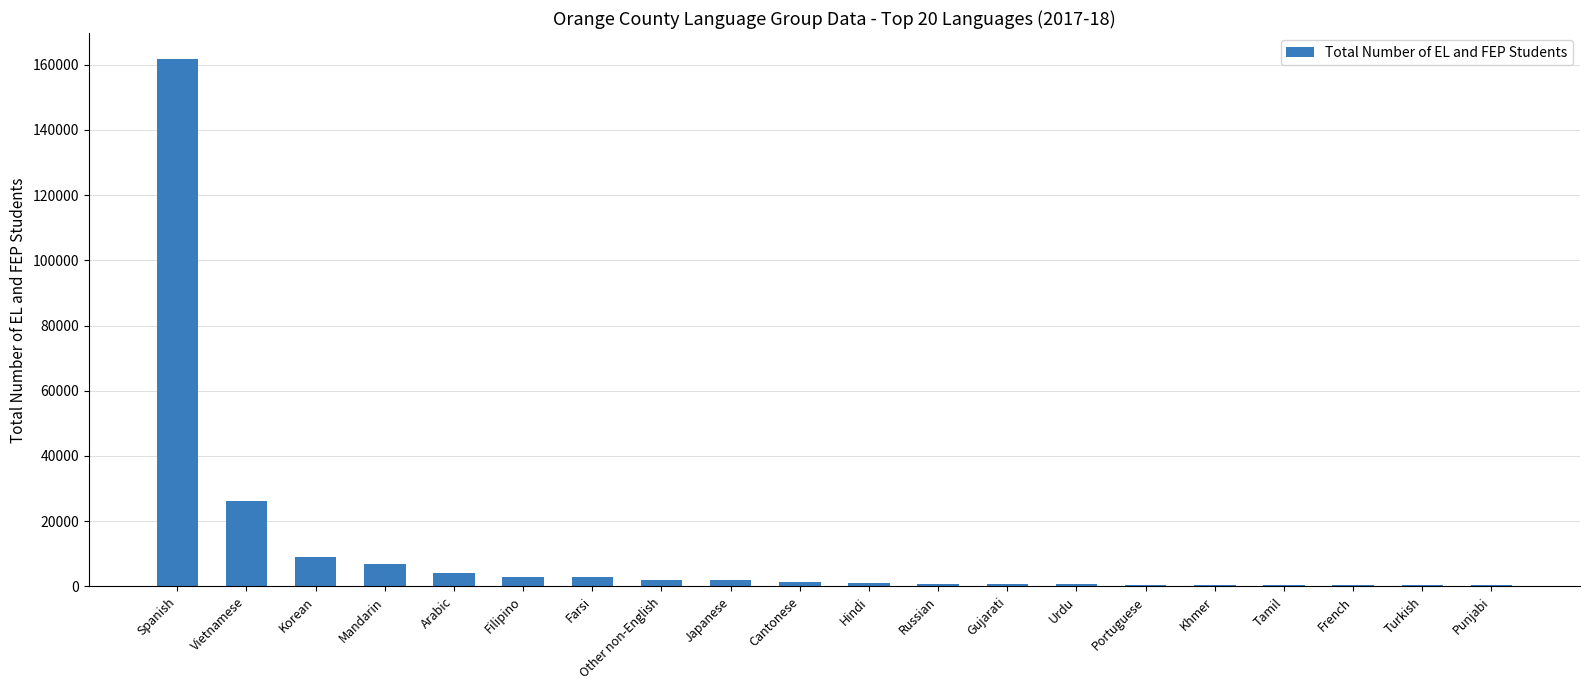

What is the sum of all values?

225093